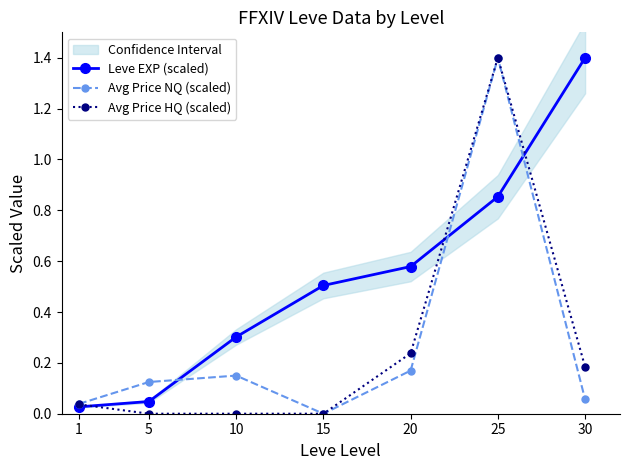

Reading right to left, extract all data points from this chart.

Leve EXP (scaled): 1.4	0.9	0.6	0.5	0.3	0.0	0.0
Avg Price NQ (scaled): 0.1	1.4	0.2	0.0	0.1	0.1	0.0
Avg Price HQ (scaled): 0.2	1.4	0.2	0.0	0.0	0.0	0.0